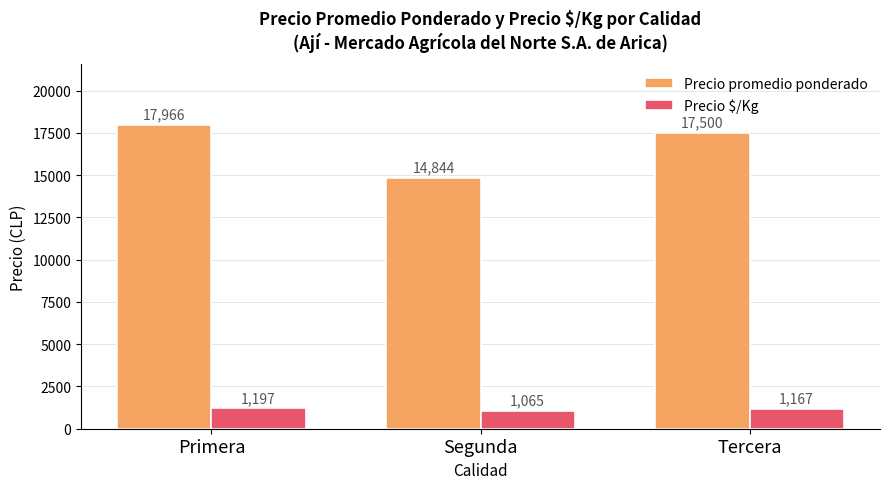

The value of Precio $/Kg at Tercera is 2091. True or false?

False